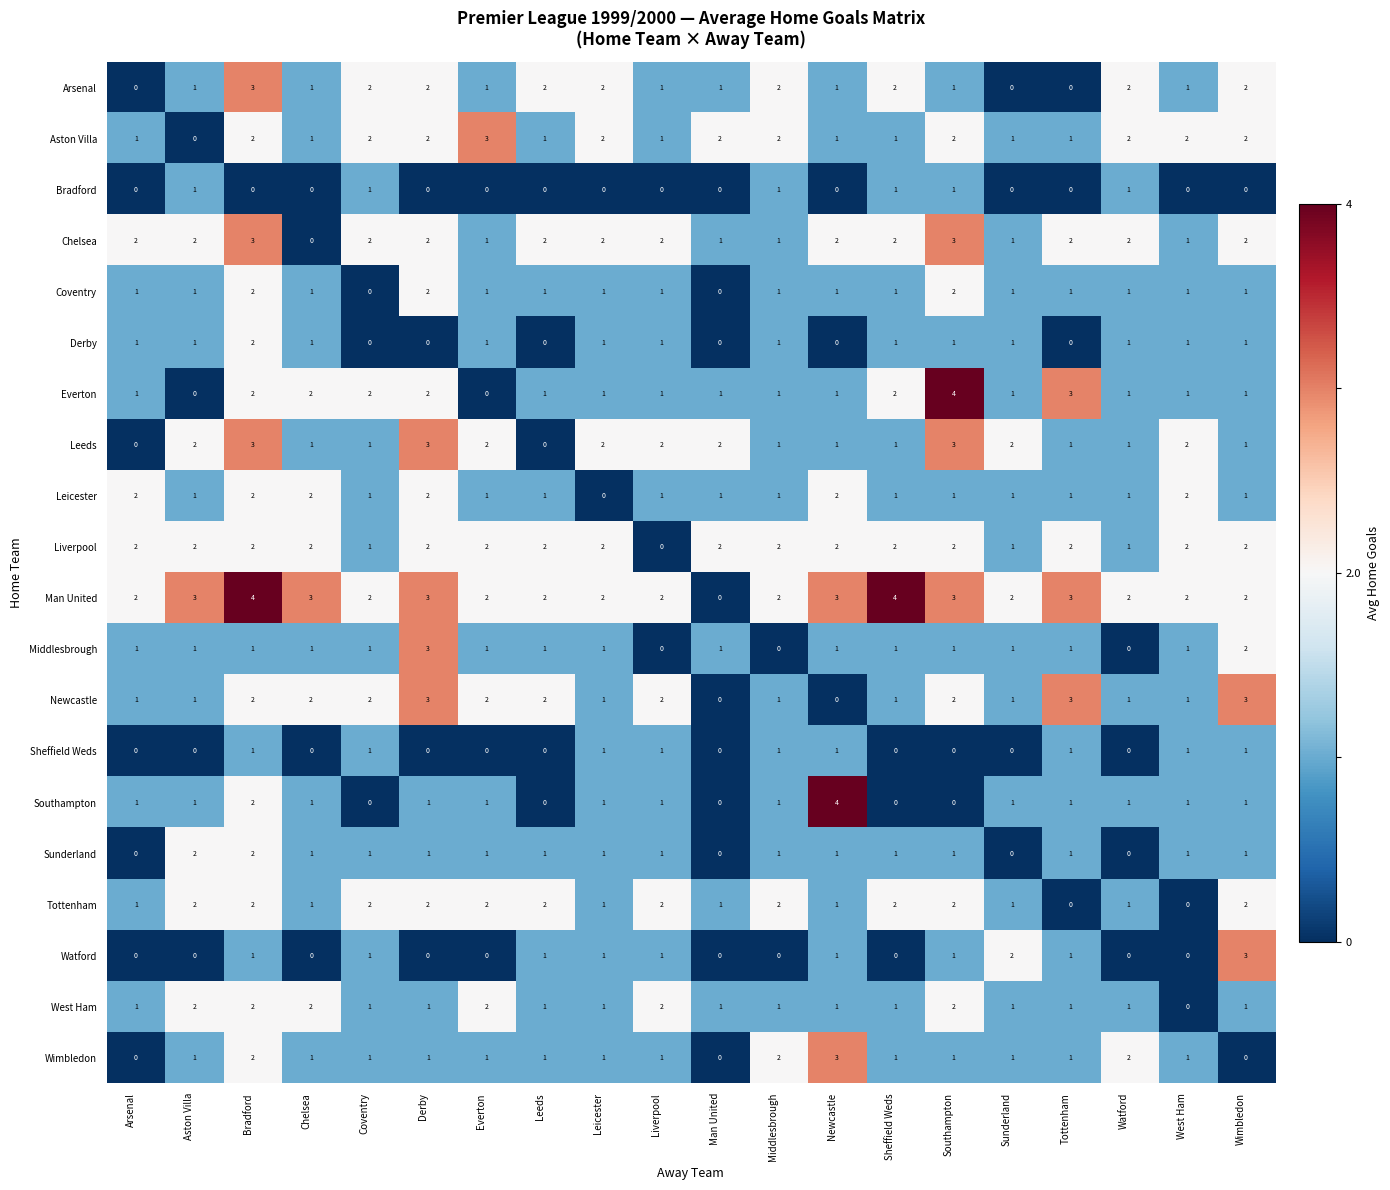

Count the Chelsea values in the range 1 to 2.

17